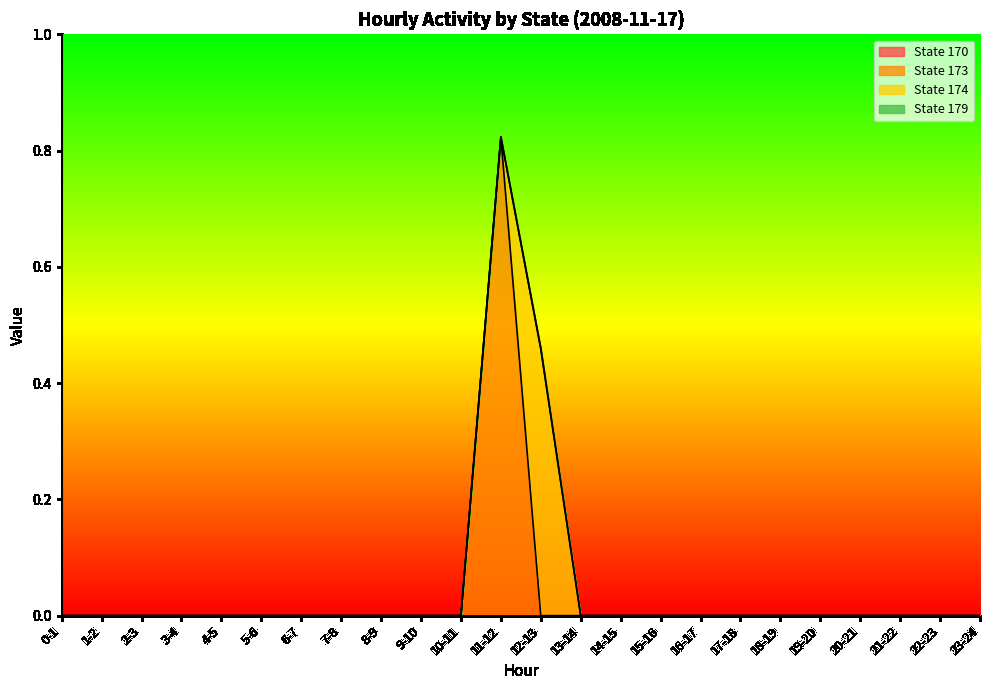

List the series in order of their peak value, highest first.

State 173, State 174, State 170, State 179